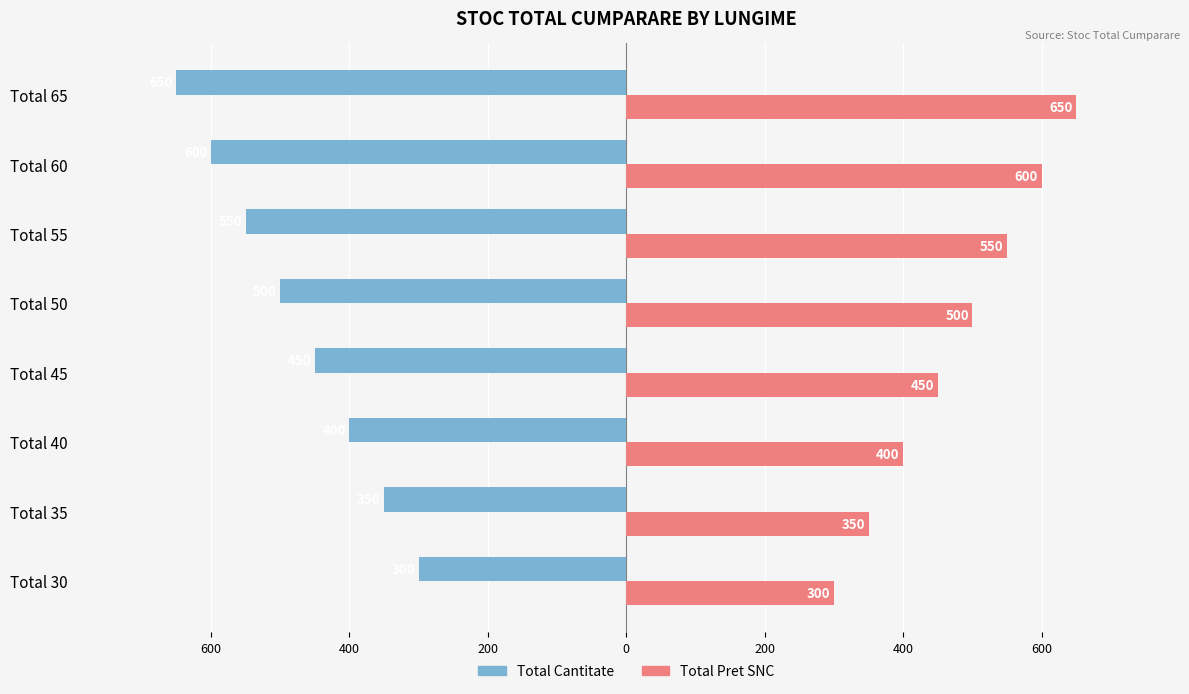

What are all the series names shown in the legend?

Total Cantitate, Total Pret SNC